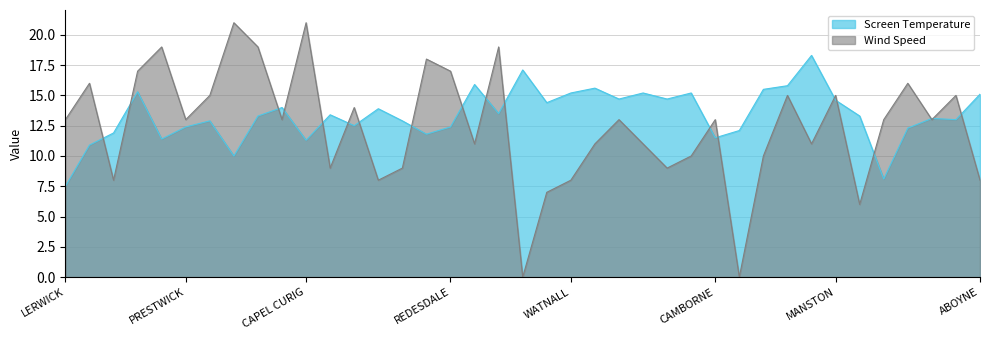

How many data points does each series have?

39